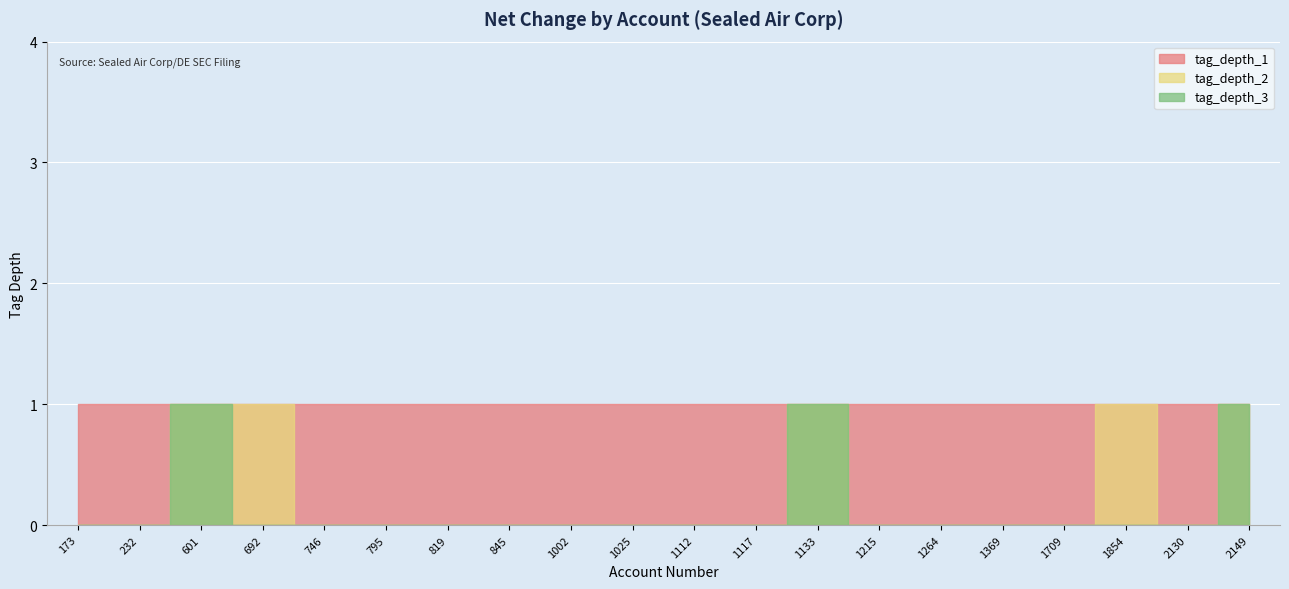

At which label is tag_depth_1 closest to 1?

173